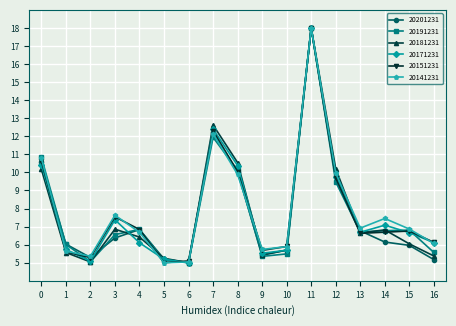

What is the value of the 20191231 point at the 15th from the left?

6.8